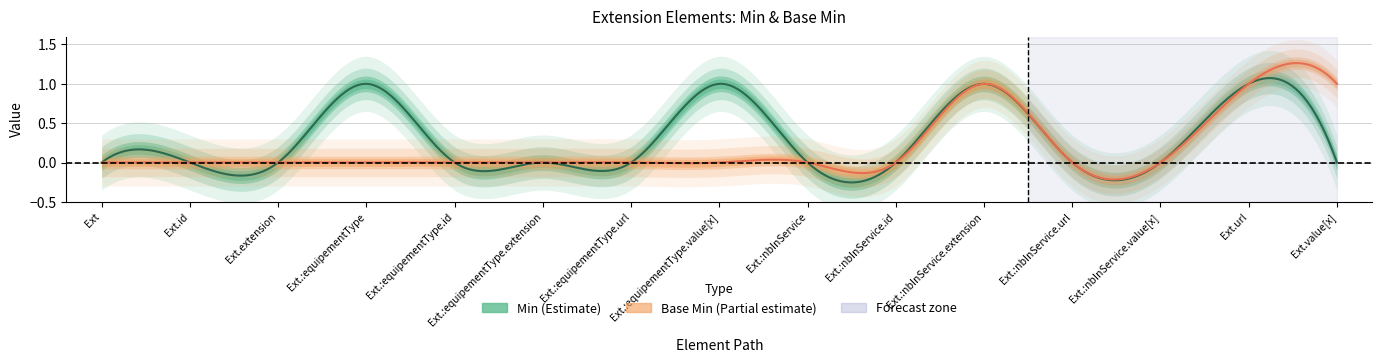

What position from the right is Extension.extension:equipementType.value[x]?

8